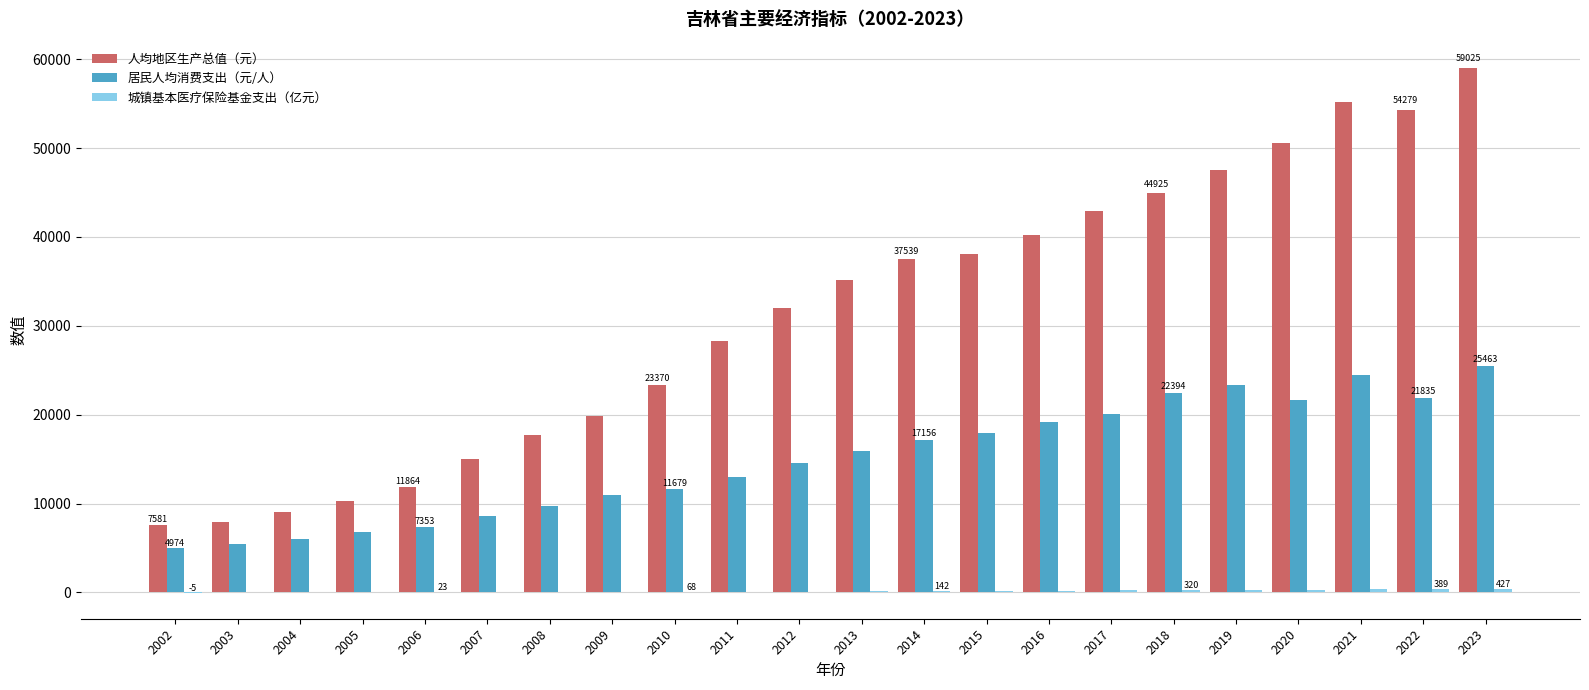

Are the bars grouped side by side (vs. stacked)?

Yes